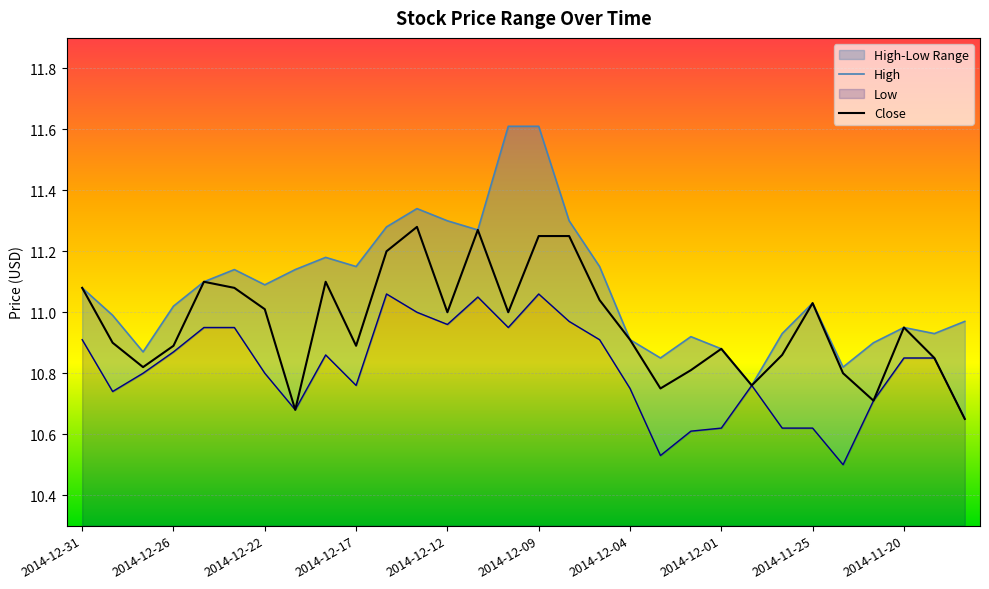

What is the label of the 13th point from the left?

2014-12-12